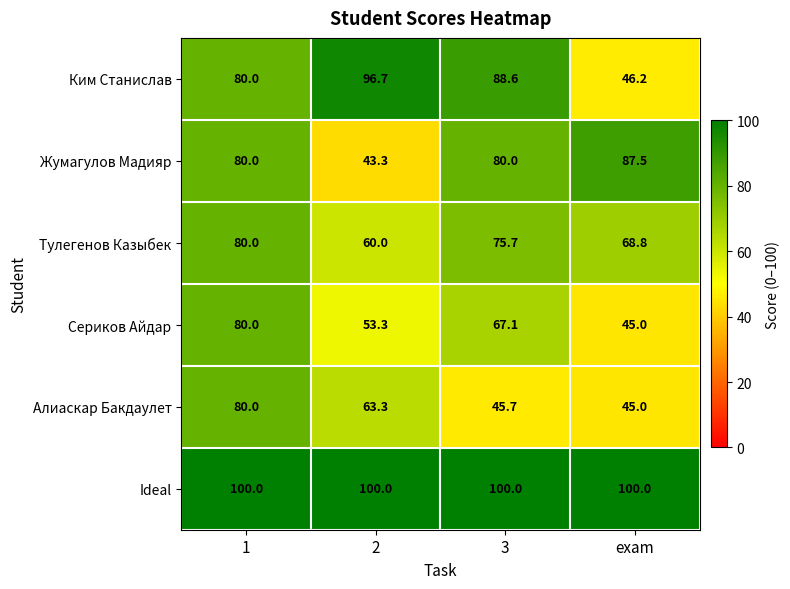

Which series has the widest spread of values?

Ким Станислав